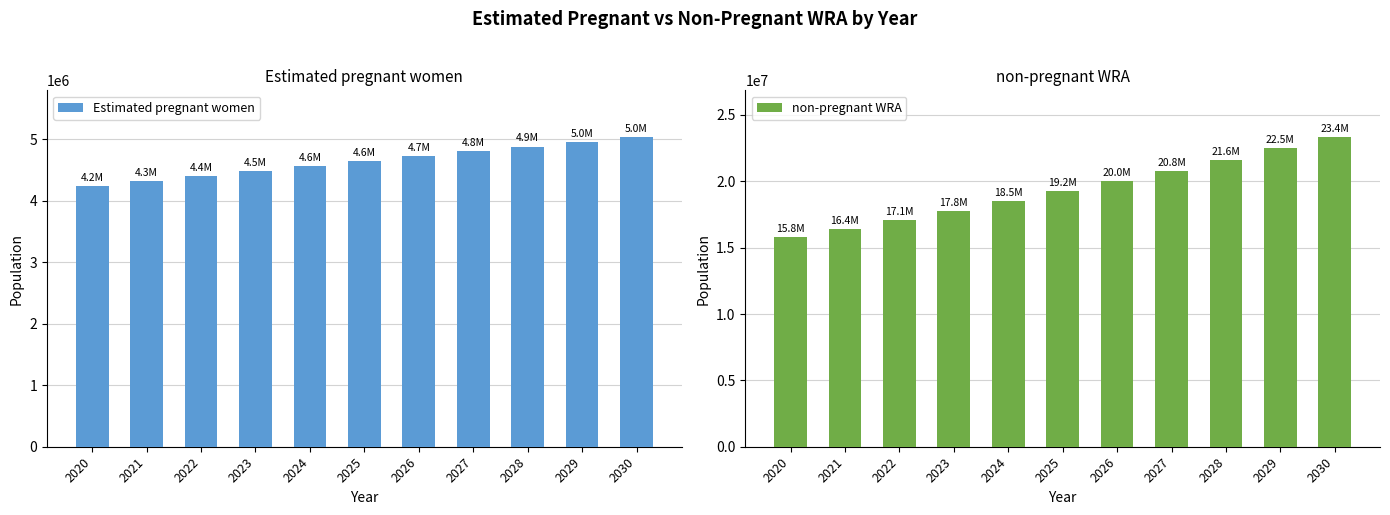

What is the difference between the maximum and minimum values in the non-pregnant WRA series?

7562513.8